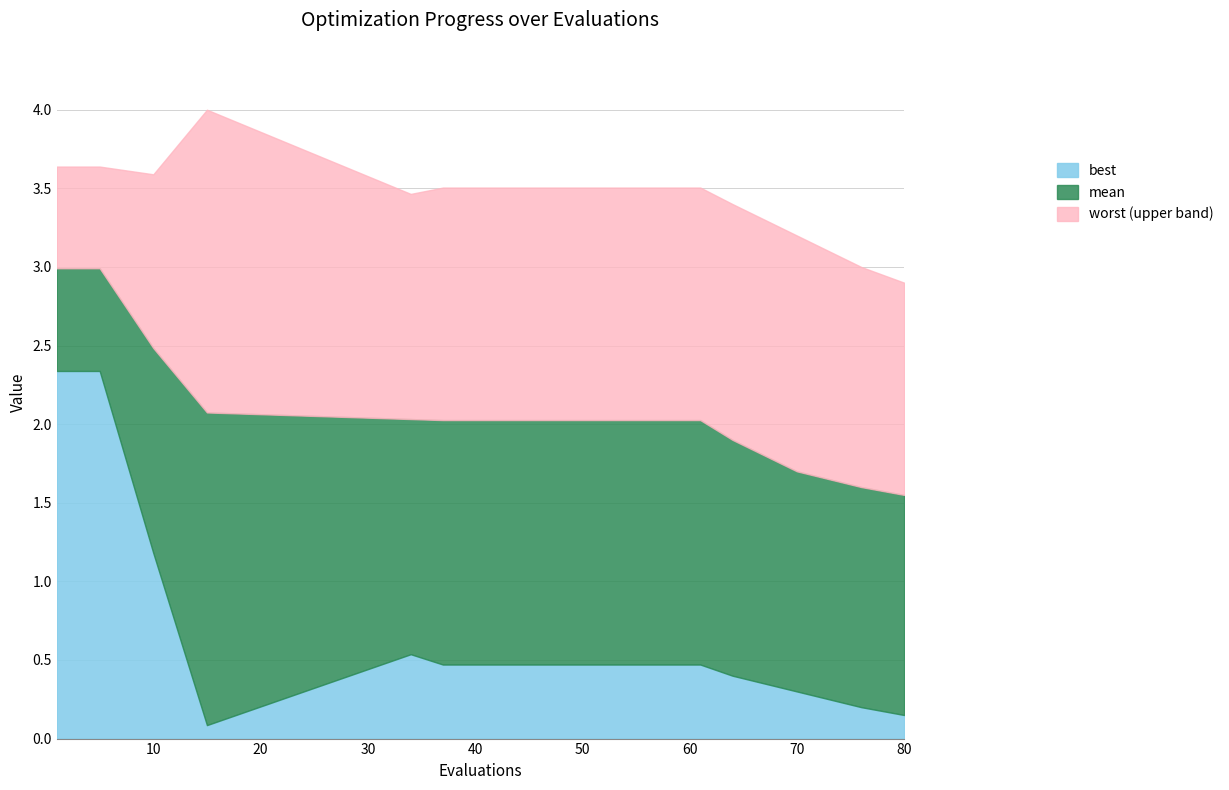

Rank the series by their maximum value, from highest to lowest.

worst, mean, best